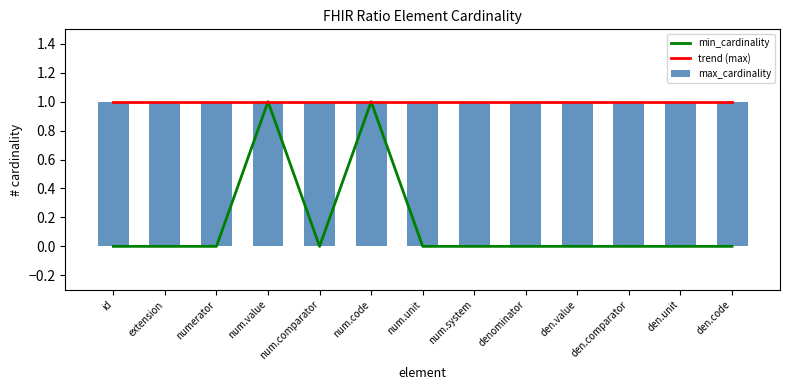

What is the difference between the second highest and second lowest values?

1